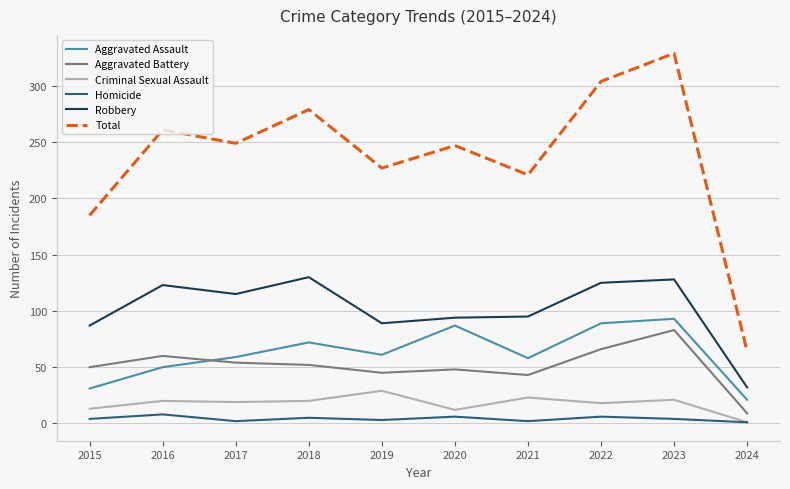

Where is Total nearest to the value 196?

2015